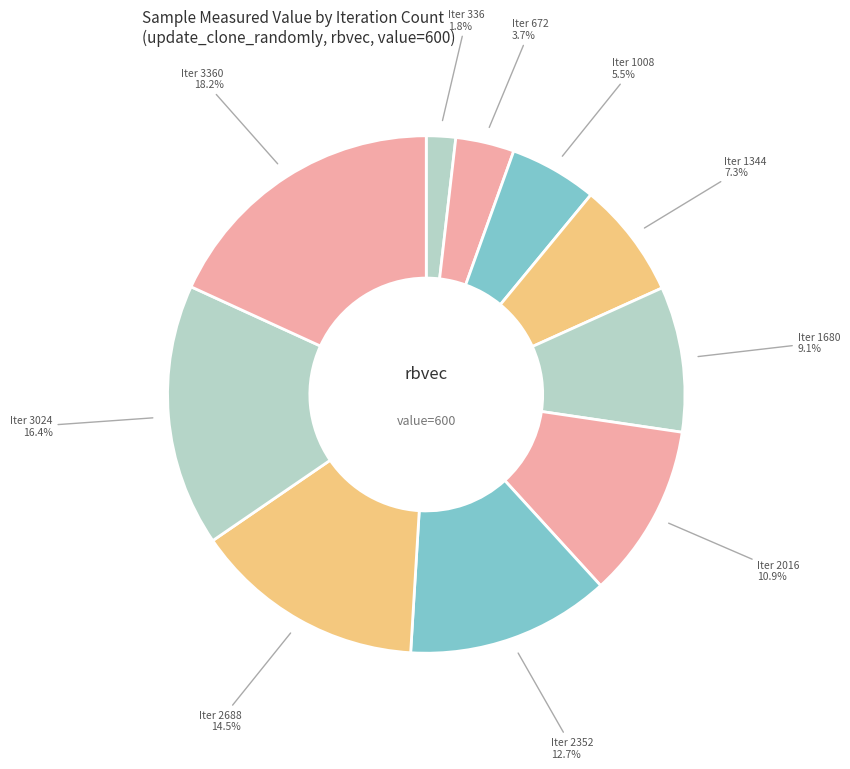

What is the smallest slice in the pie chart?

336